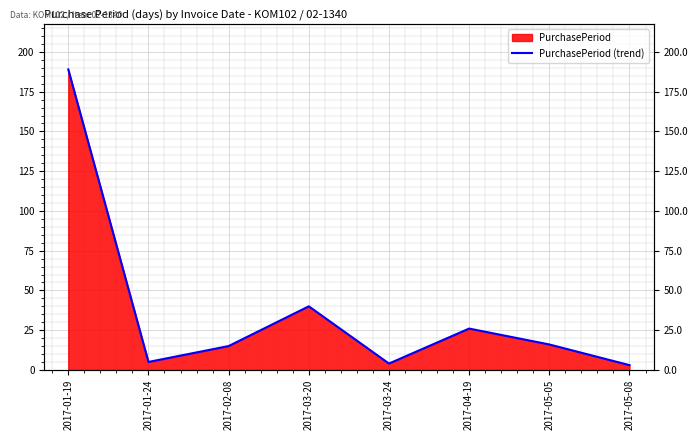

At which category does the chart reach its peak across all series?

2017-01-19